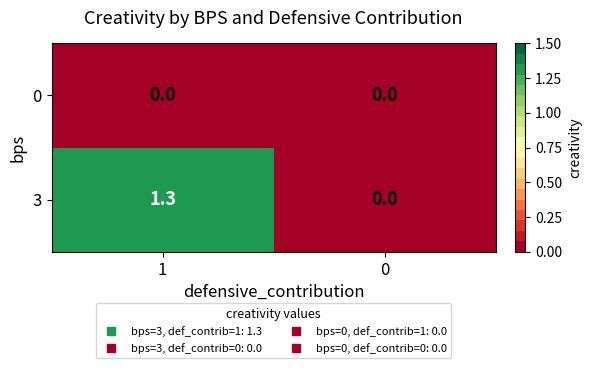

How many distinct data groups are displayed?

2